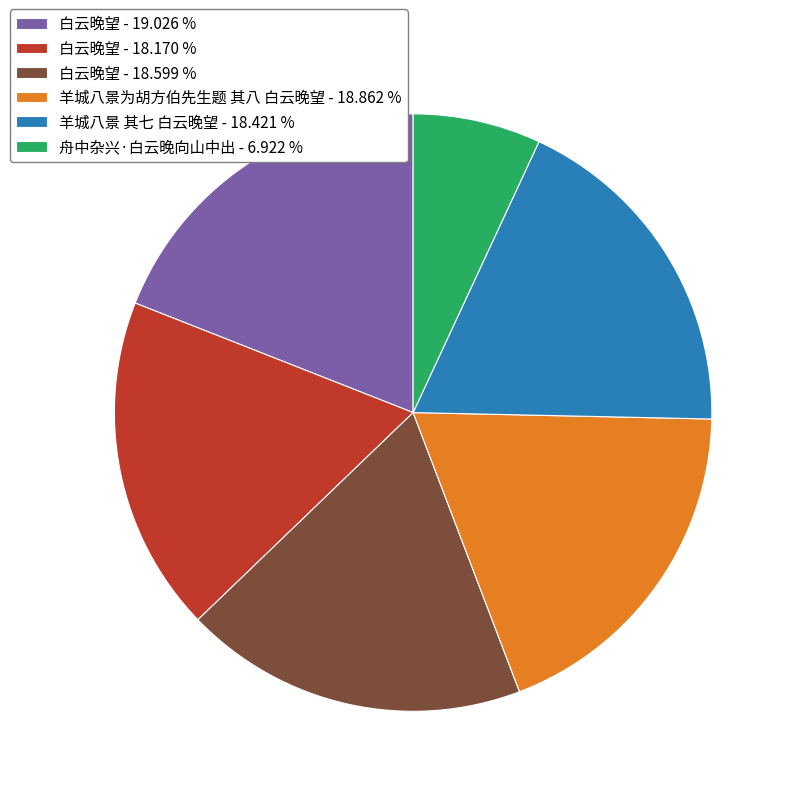

Do 羊城八景 其七 白云晚望 - 18.421 % and 白云晚望 - 18.170 % together represent more than half of the pie?

No